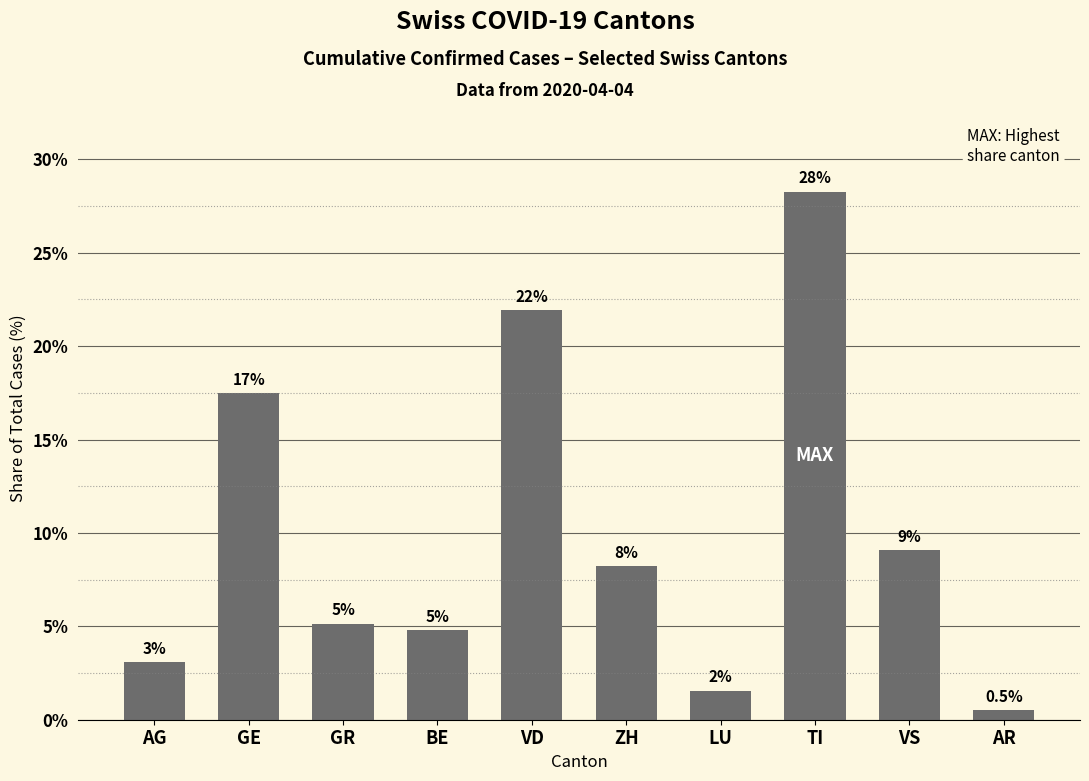

Approximately how many times larger is the value at AR compared to BE?

0.1